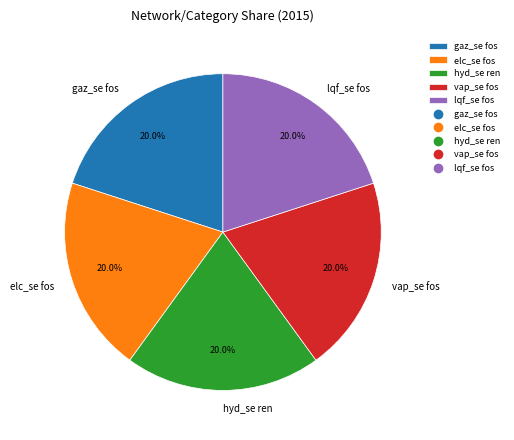

Is there any slice that represents more than half of the pie?

No